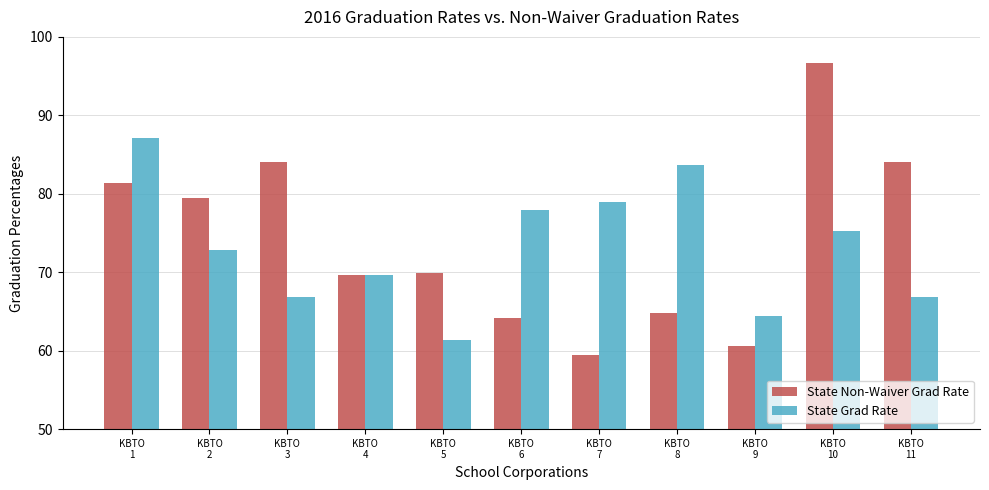

Rank the series by their average value, from lowest to highest.

State Grad Rate, State Non-Waiver Grad Rate